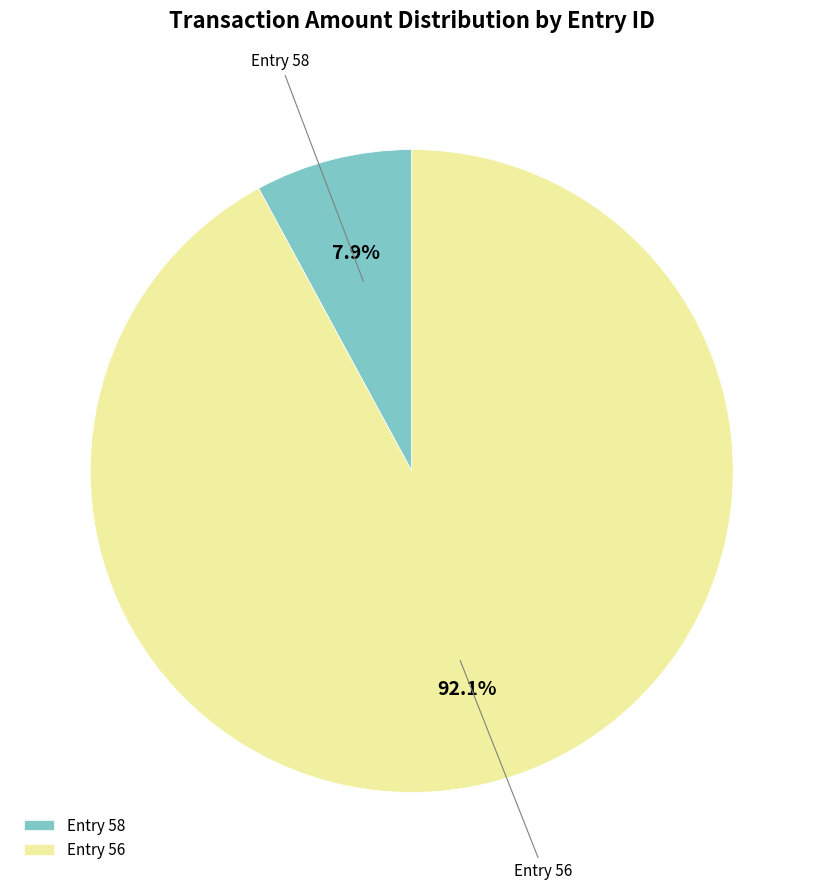

What is the largest slice in the pie chart?

Entry 56